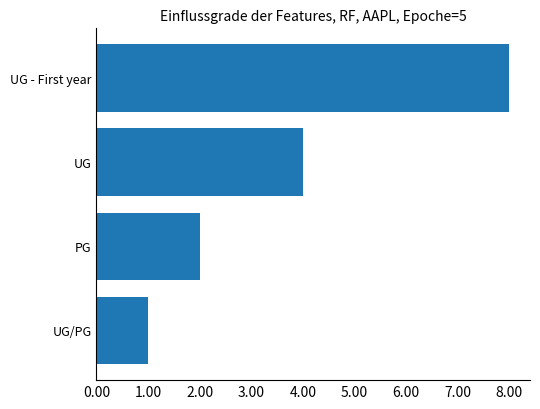

What is the maximum value shown in the chart?

8